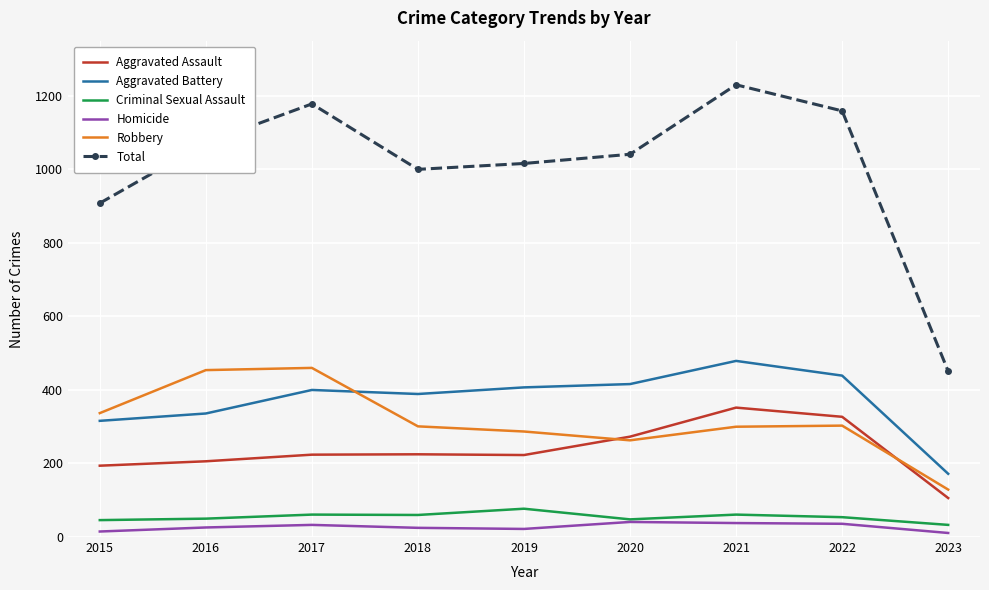

The Aggravated Assault series shows 398 at 2018. True or false?

False